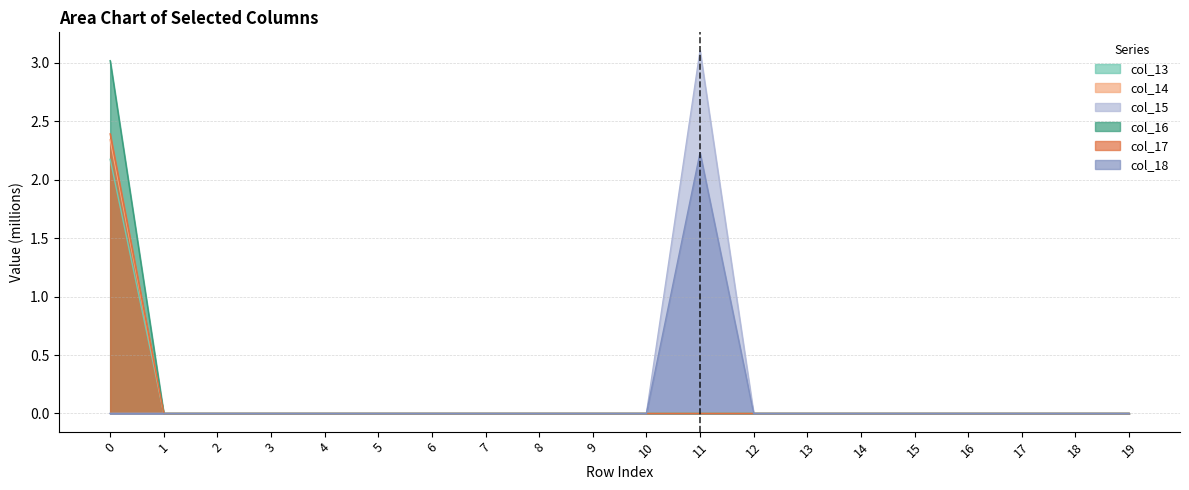

Rank the series at 5 from highest to lowest value.

col_13, col_14, col_15, col_16, col_17, col_18